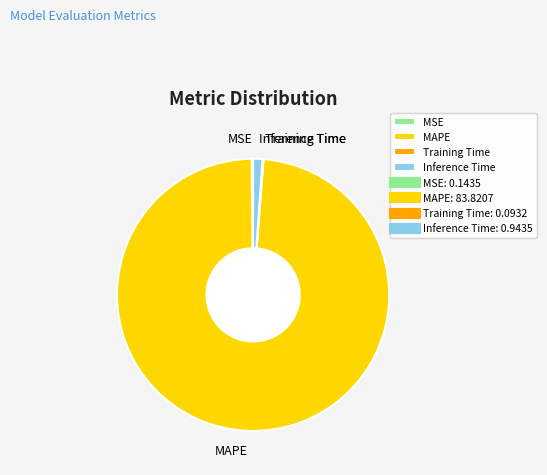

Does MAPE account for over 50% of the chart?

Yes